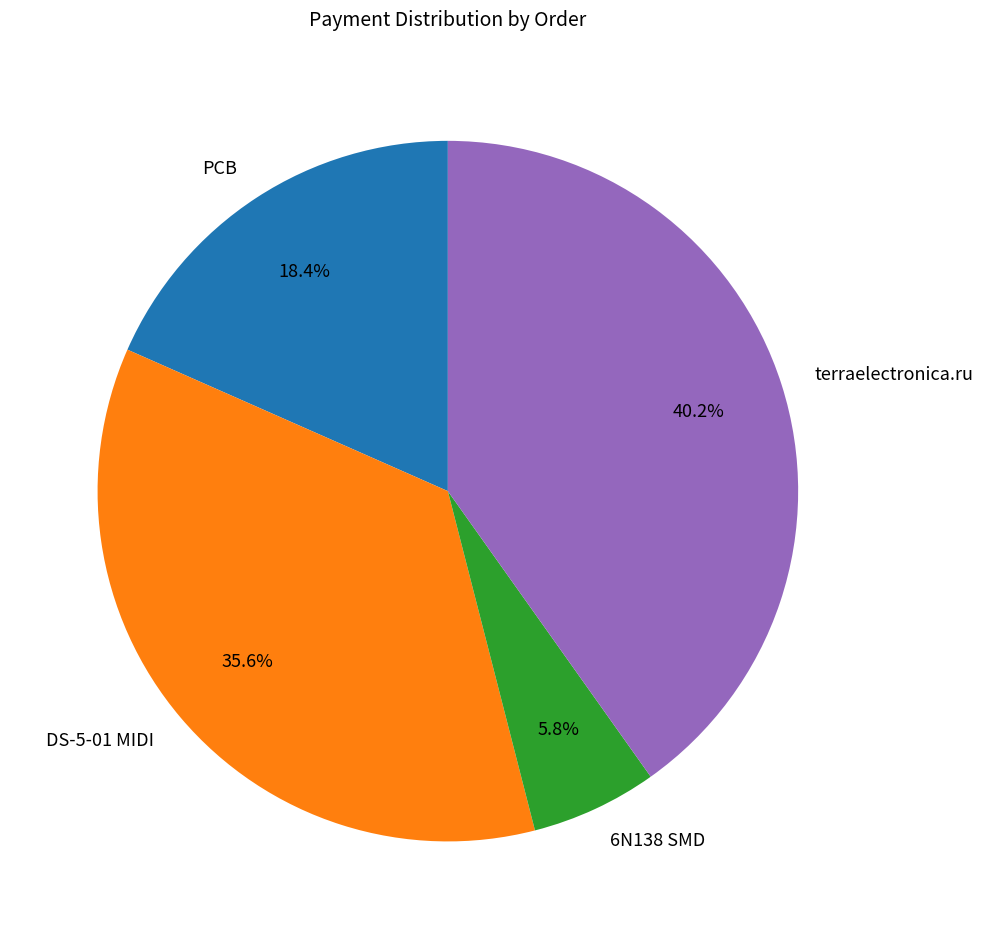

Is the sum of terraelectronica.ru and PCB greater than half?

Yes